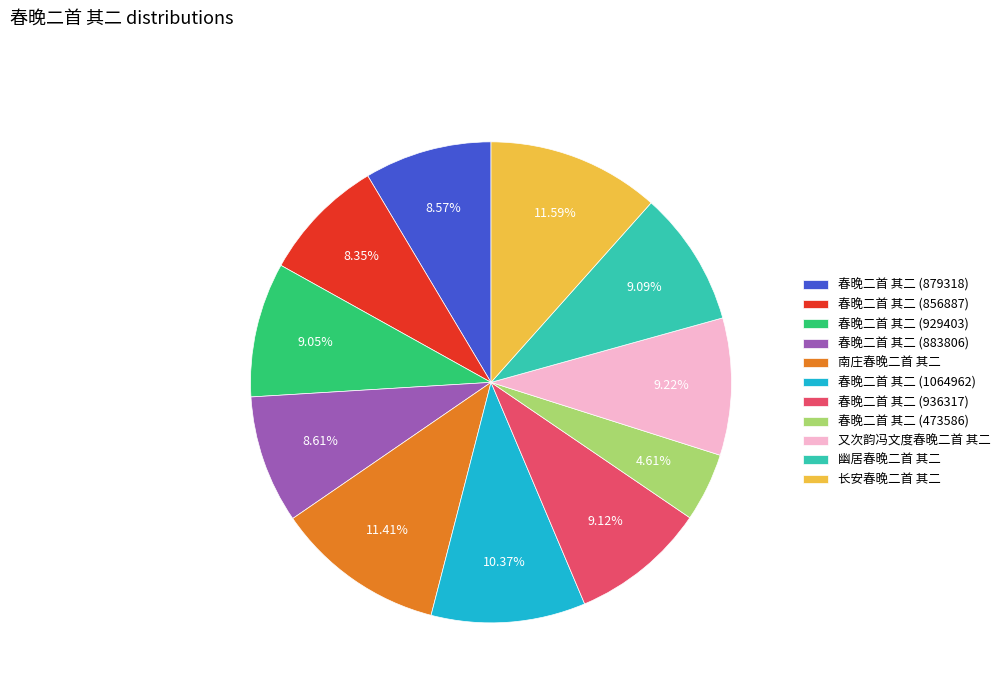

To the nearest percent, what portion does 春晚二首 其二 (929403) represent?

9%